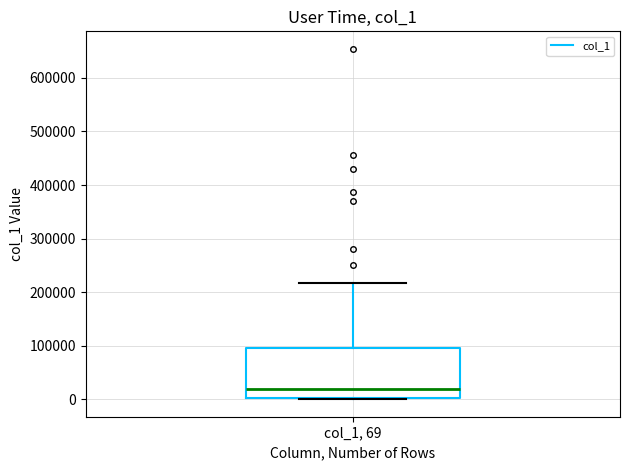

Transcribe this box plot: give where the median line is, the range the box spans, and where the two whiskers end, as read against the y-axis. The values are not printed on the chart, so give them approximately, as read against the axis.

median 20000, box 0 to 100000, whiskers 0 (just below the box's lower edge) to 220000